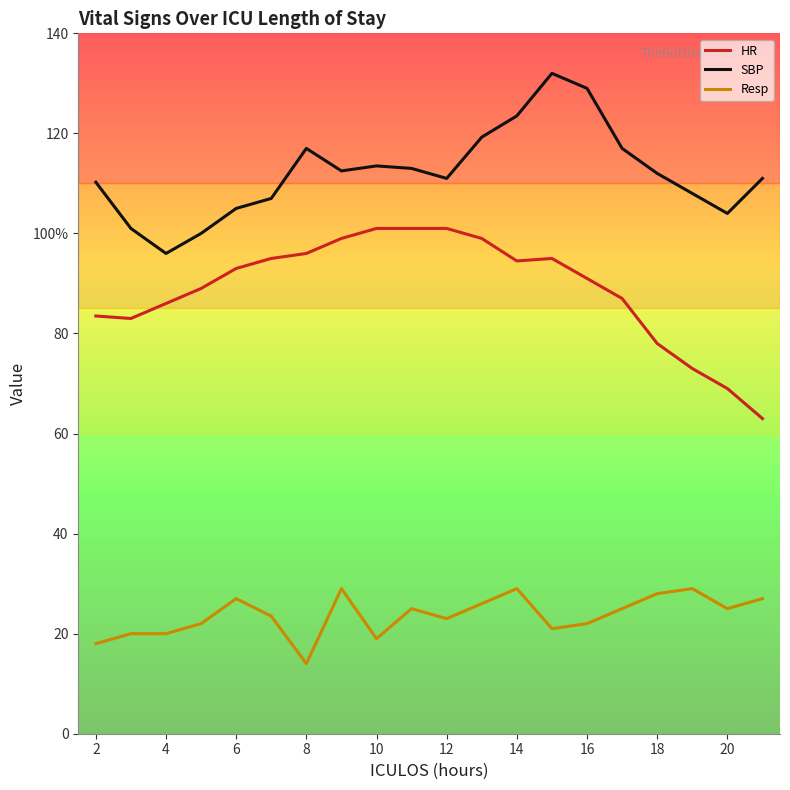

What are all the series names shown in the legend?

HR, SBP, Resp